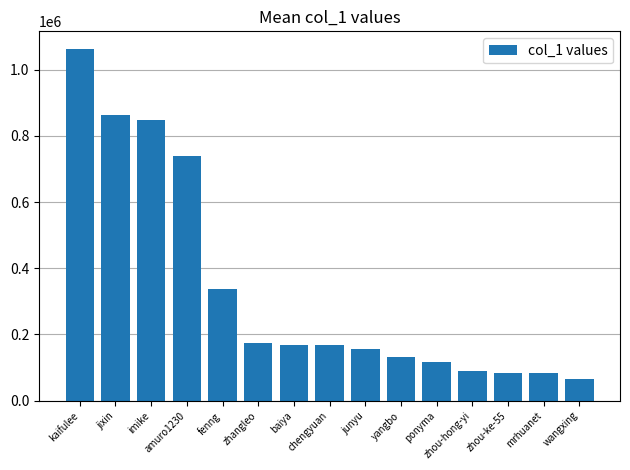

Does the chart contain stacked bars?

No